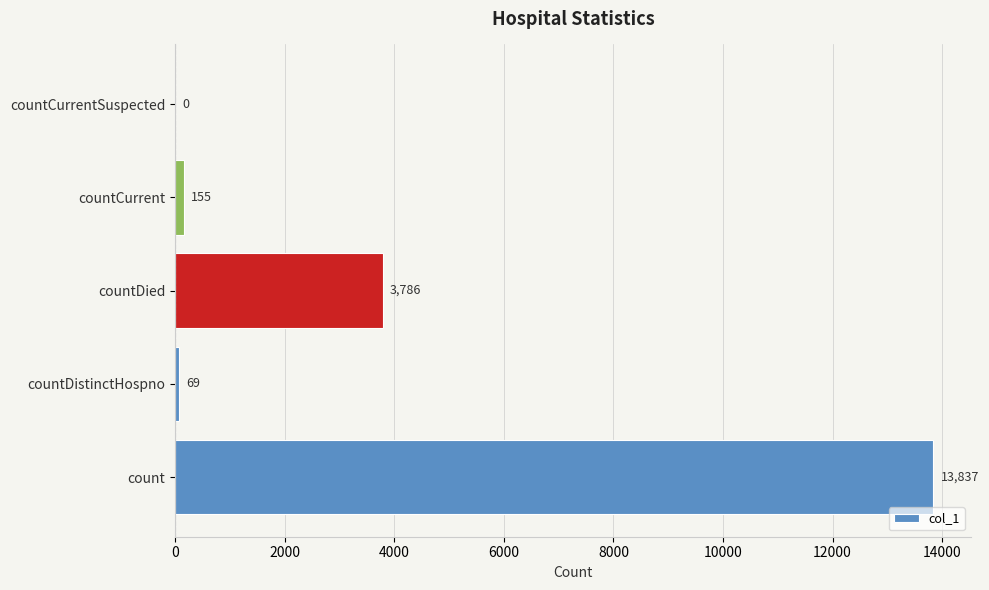

Reading top to bottom, what are all the values shown in this chart?

countCurrentSuspected=0	countCurrent=155	countDied=3786	countDistinctHospno=69	count=13837